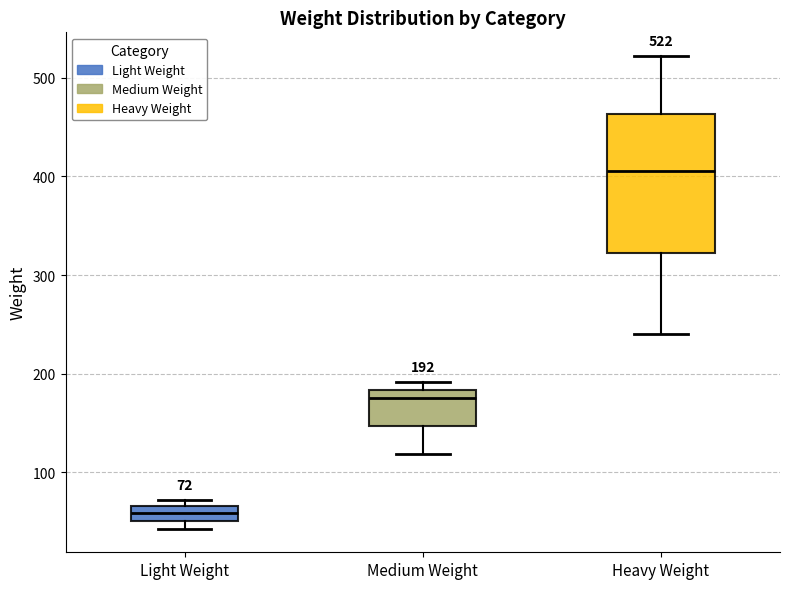

Which box has the lowest median line?

Light Weight